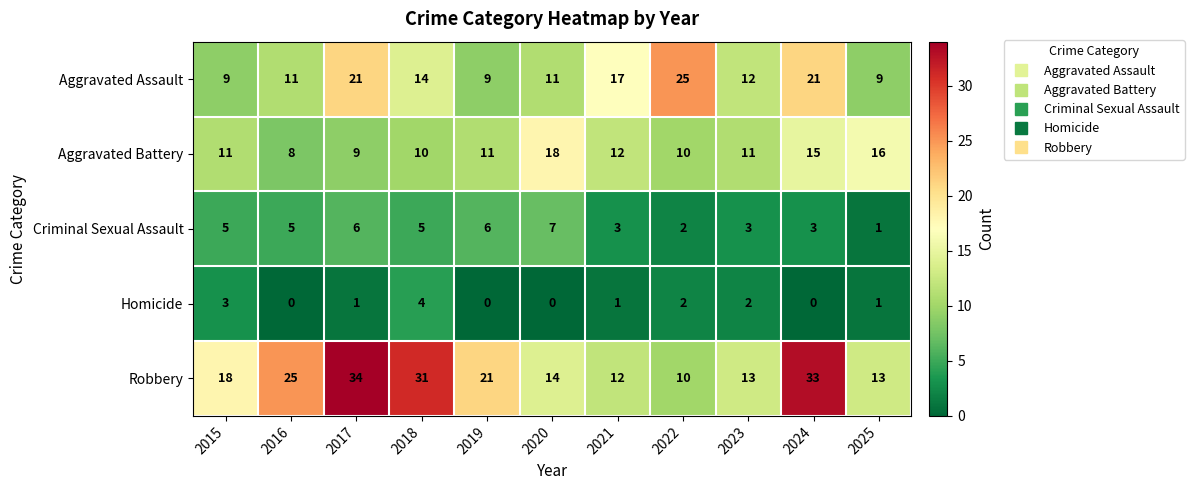

How many data points does each series have?

11